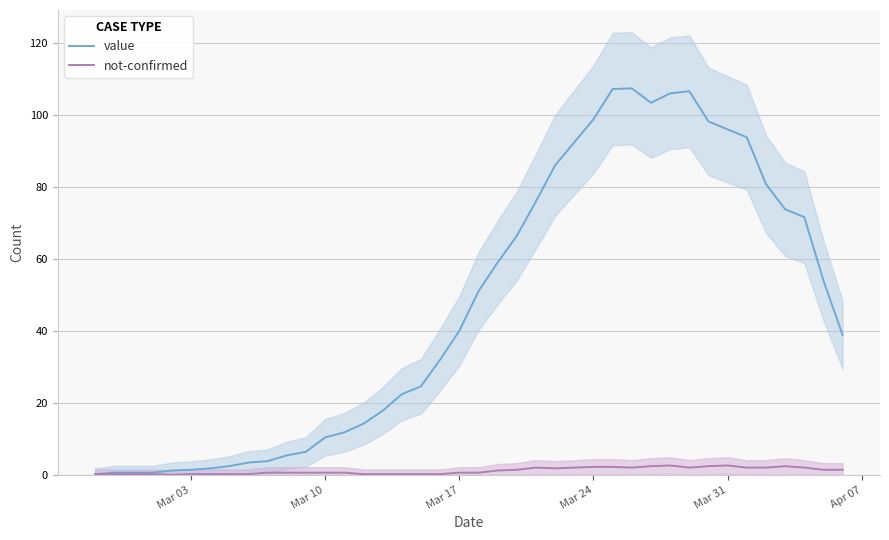

Rank the series by their maximum value, from lowest to highest.

not-confirmed, value